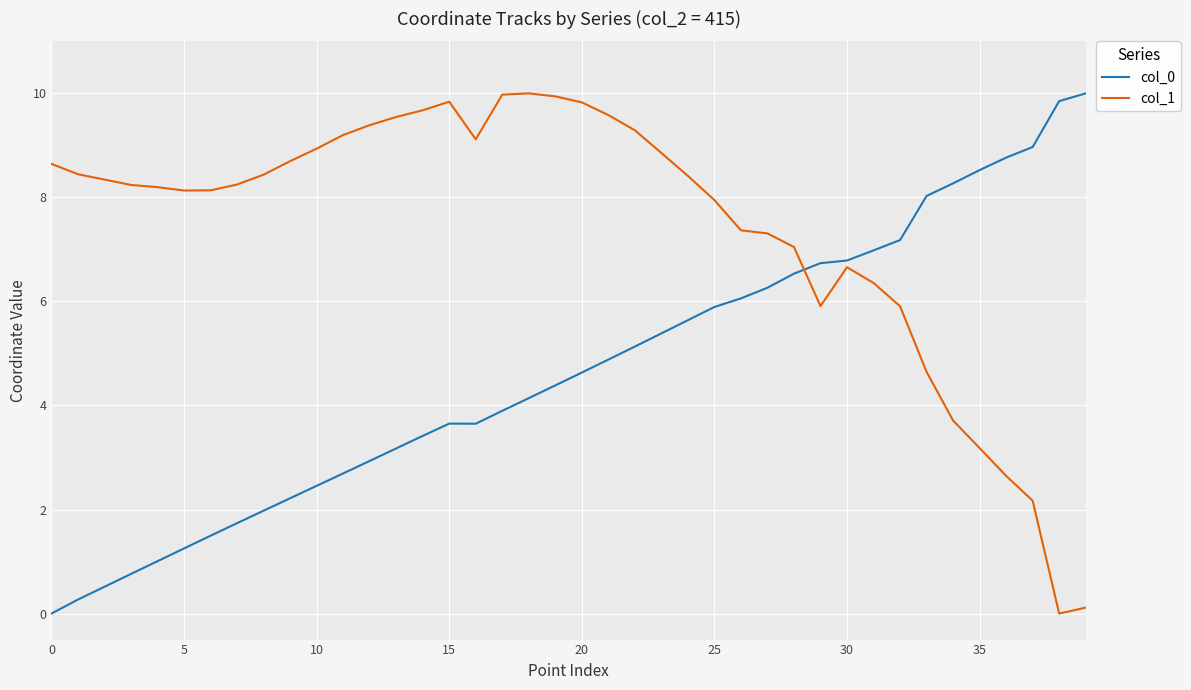

What is the maximum value for col_0?

10.0